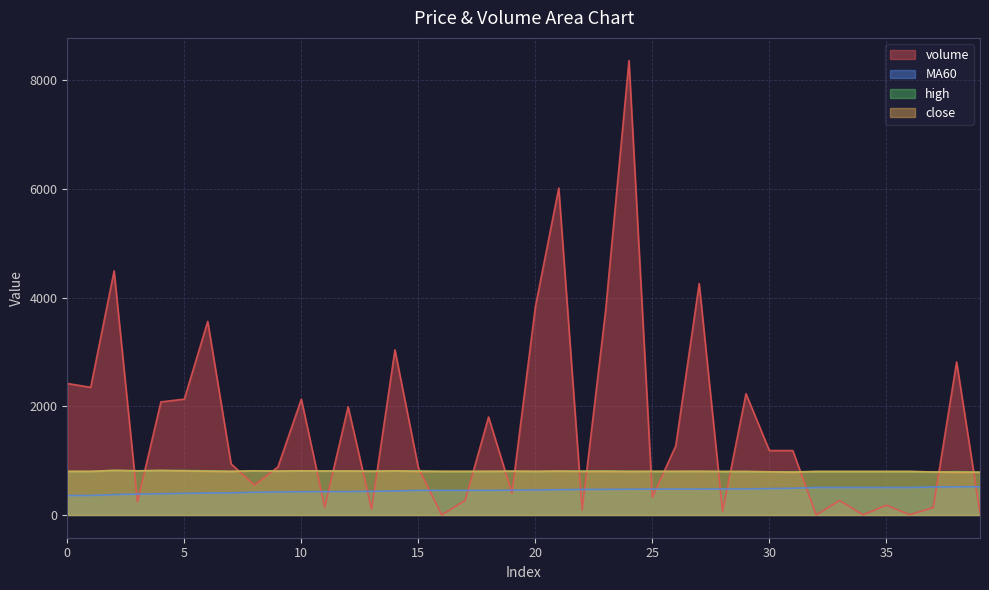

What is the value of the close point at the 28th from the left?

802.5